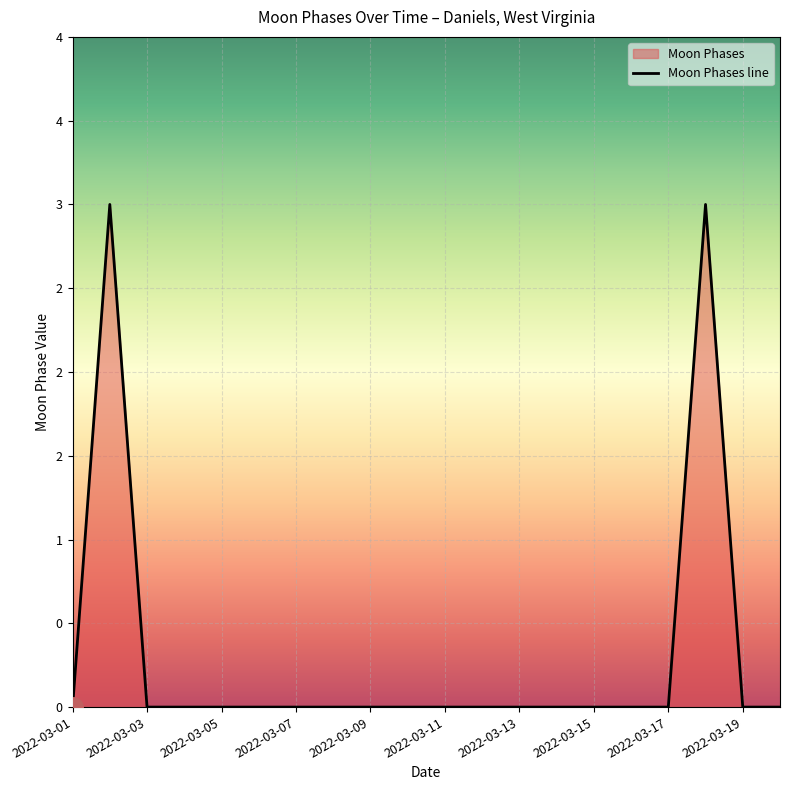

How many positive values are there?

2